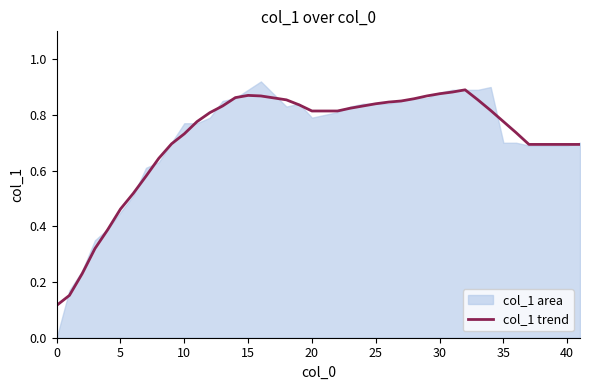

How many lines are shown in the chart?

1